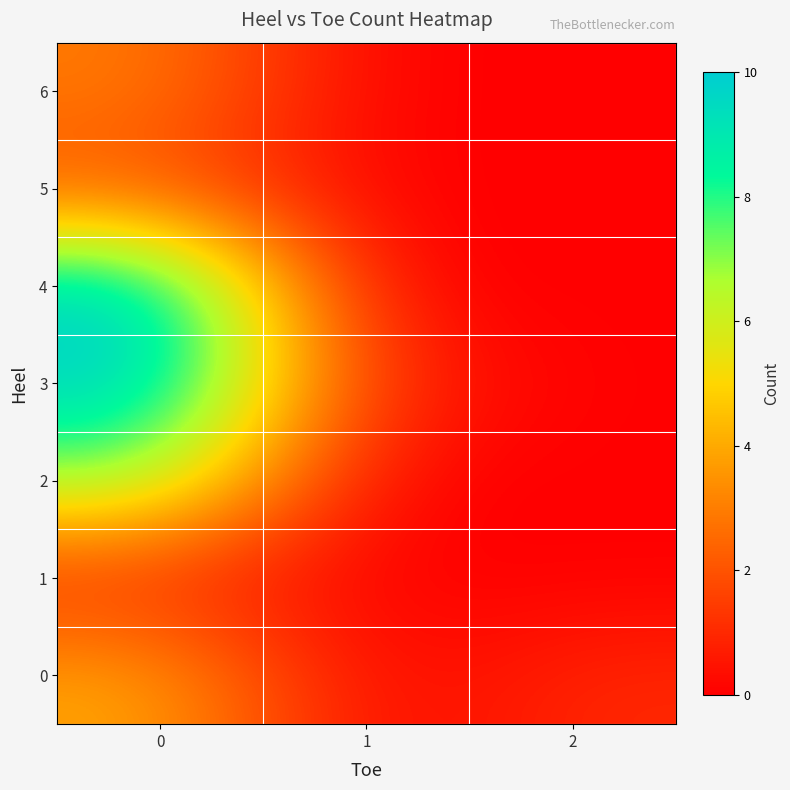

Count the number of data series in this chart.

7